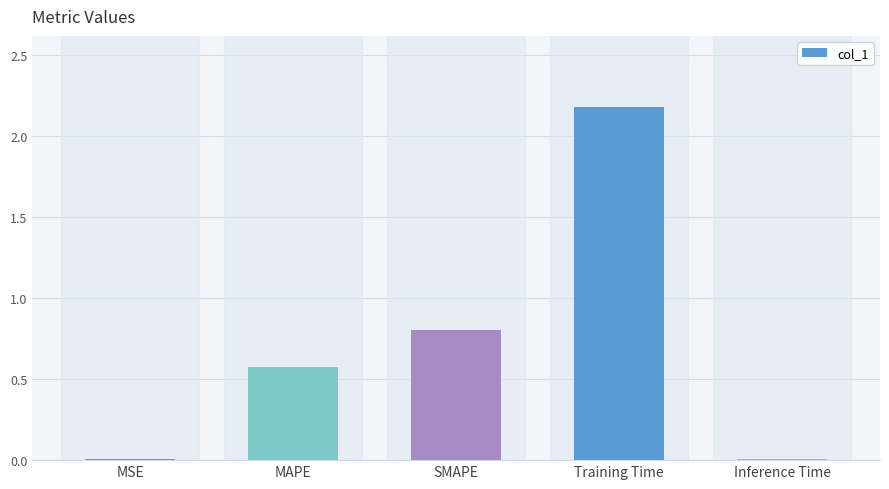

The value at SMAPE is 0.8. True or false?

True